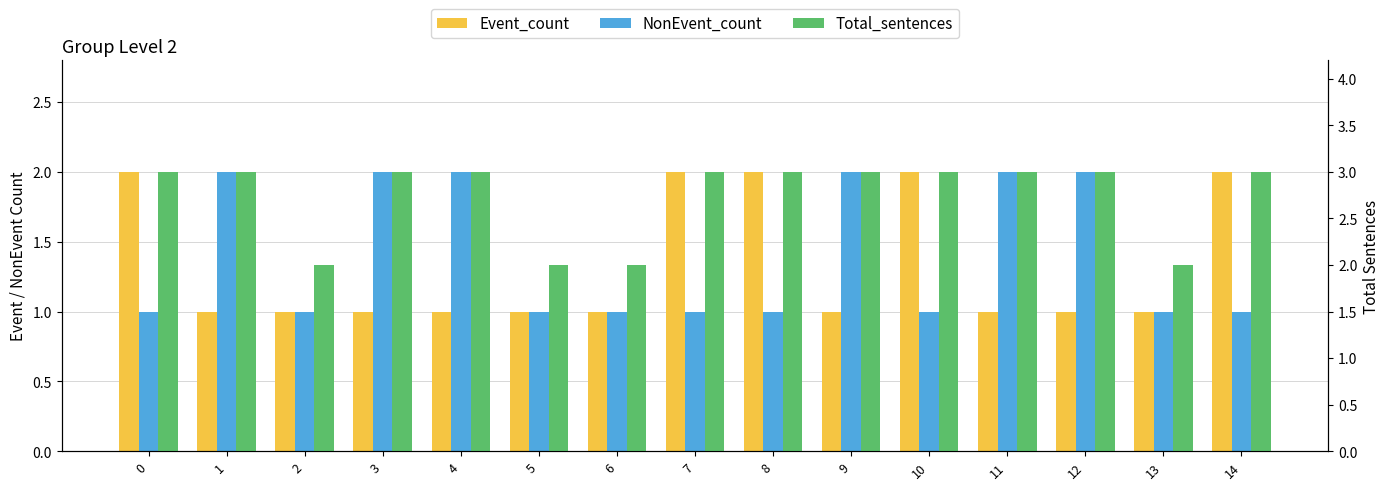

List the series in order of their peak value, lowest first.

Event_count, NonEvent_count, Total_sentences